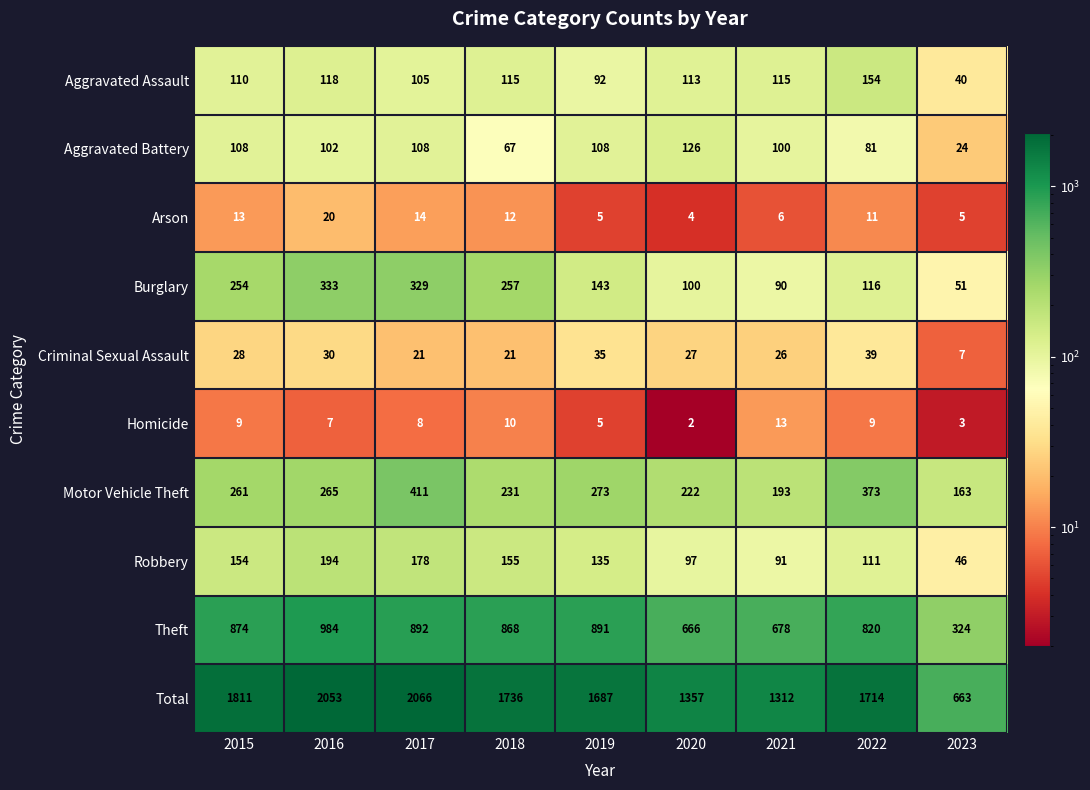

Where does the Aggravated Battery series first go above 102?

2015